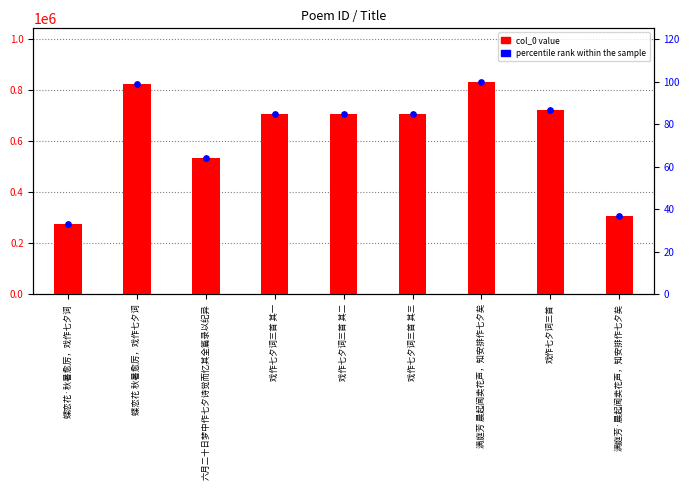

What is the total value across all series at 戏作七夕词三首?

721099.6